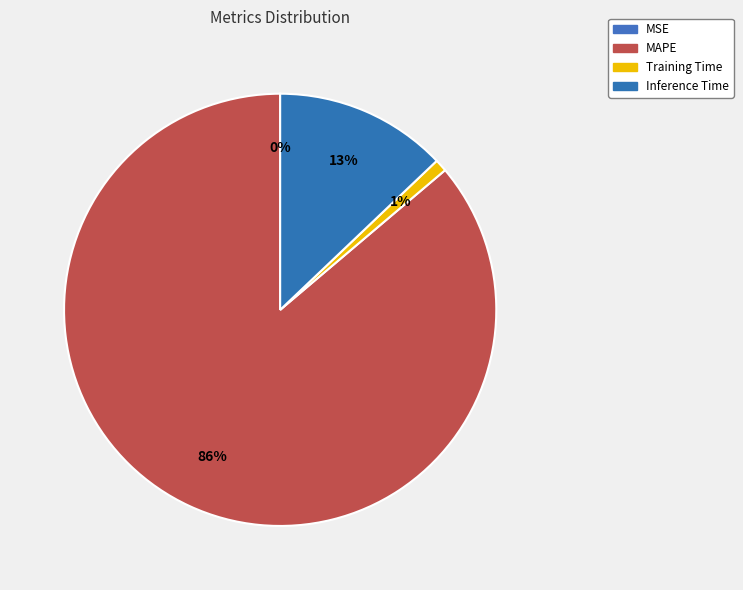

To the nearest percent, what is the combined percentage of Training Time and Inference Time?

14%